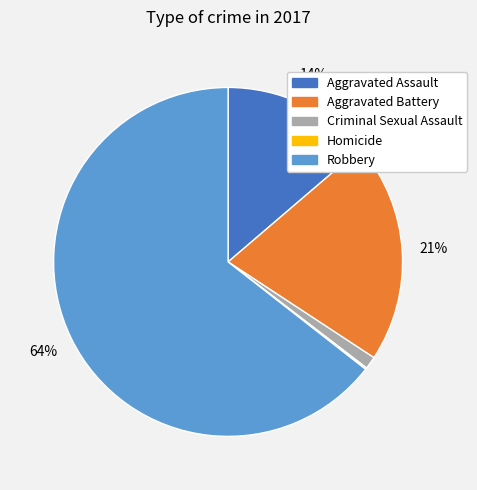

True or false: Robbery accounts for 70% of the total.

False